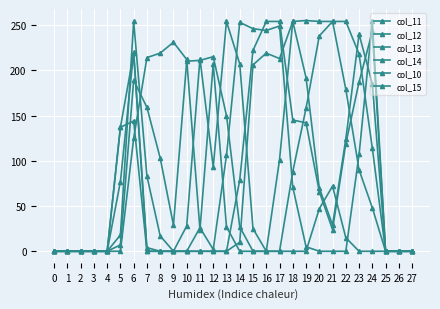

Reading right to left, list all the values displayed in this chart.

col_11: 27=0	26=0	25=0	24=48	23=90	22=179	21=254	20=238	19=158	18=88	17=0	16=0	15=0	14=27	13=150	12=215	11=211	10=210	9=29	8=103	7=159	6=189	5=7	4=0	3=0	2=0	1=0	0=0
col_12: 27=0	26=0	25=0	24=185	23=240	22=124	21=29	20=70	19=192	18=254	17=101	16=0	15=25	14=207	13=254	12=93	11=213	10=28	9=0	8=17	7=83	6=254	5=18	4=0	3=0	2=0	1=0	0=0
col_13: 27=0	26=0	25=0	24=254	23=107	22=0	21=0	20=0	19=5	18=71	17=249	16=244	15=246	14=253	13=106	12=2	11=26	10=0	9=0	8=0	7=4	6=220	5=77	4=0	3=0	2=0	1=0	0=0
col_14: 27=0	26=0	25=0	24=243	23=187	22=119	21=24	20=66	19=142	18=145	17=254	16=254	15=222	14=79	13=0	12=0	11=0	10=0	9=0	8=0	7=0	6=219	5=137	4=0	3=0	2=0	1=0	0=0
col_10: 27=0	26=0	25=0	24=0	23=0	22=15	21=72	20=47	19=0	18=0	17=0	16=0	15=0	14=0	13=27	12=207	11=24	10=212	9=231	8=219	7=214	6=125	5=0	4=0	3=0	2=0	1=0	0=0
col_15: 27=0	26=0	25=0	24=114	23=218	22=254	21=254	20=254	19=255	18=254	17=213	16=219	15=206	14=10	13=0	12=0	11=0	10=0	9=0	8=0	7=0	6=144	5=137	4=0	3=0	2=0	1=0	0=0